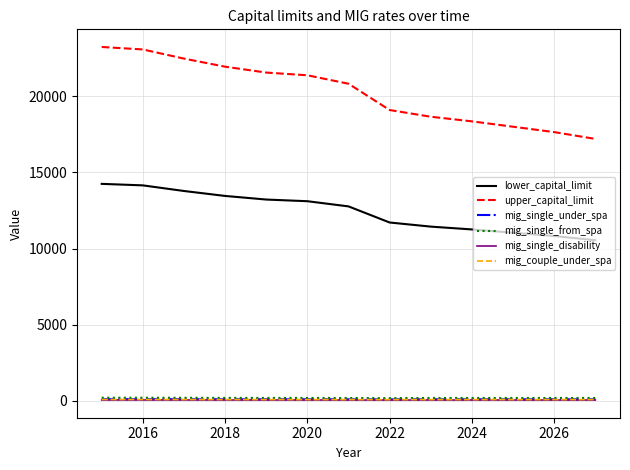

Which series has the largest total across all categories?

upper_capital_limit